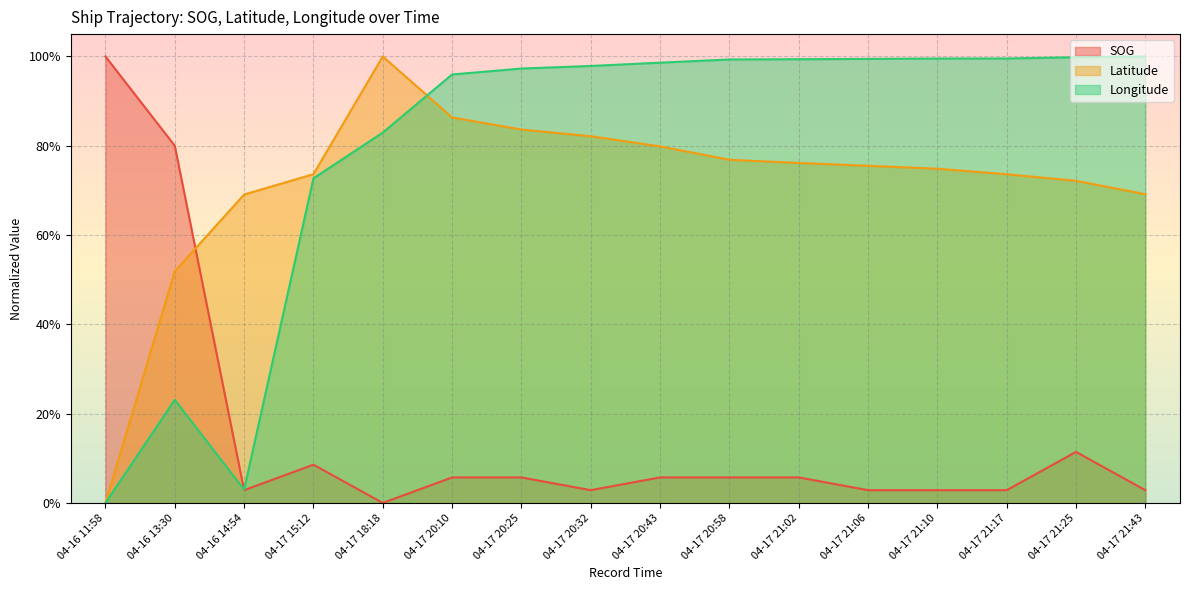

Reading left to right, extract all data points from this chart.

SOG: 1.0	0.8	0.0	0.1	0.0	0.1	0.1	0.0	0.1	0.1	0.1	0.0	0.0	0.0	0.1	0.0
Latitude: 0.0	0.5	0.7	0.7	1.0	0.9	0.8	0.8	0.8	0.8	0.8	0.8	0.7	0.7	0.7	0.7
Longitude: 0.0	0.2	0.0	0.7	0.8	1.0	1.0	1.0	1.0	1.0	1.0	1.0	1.0	1.0	1.0	1.0